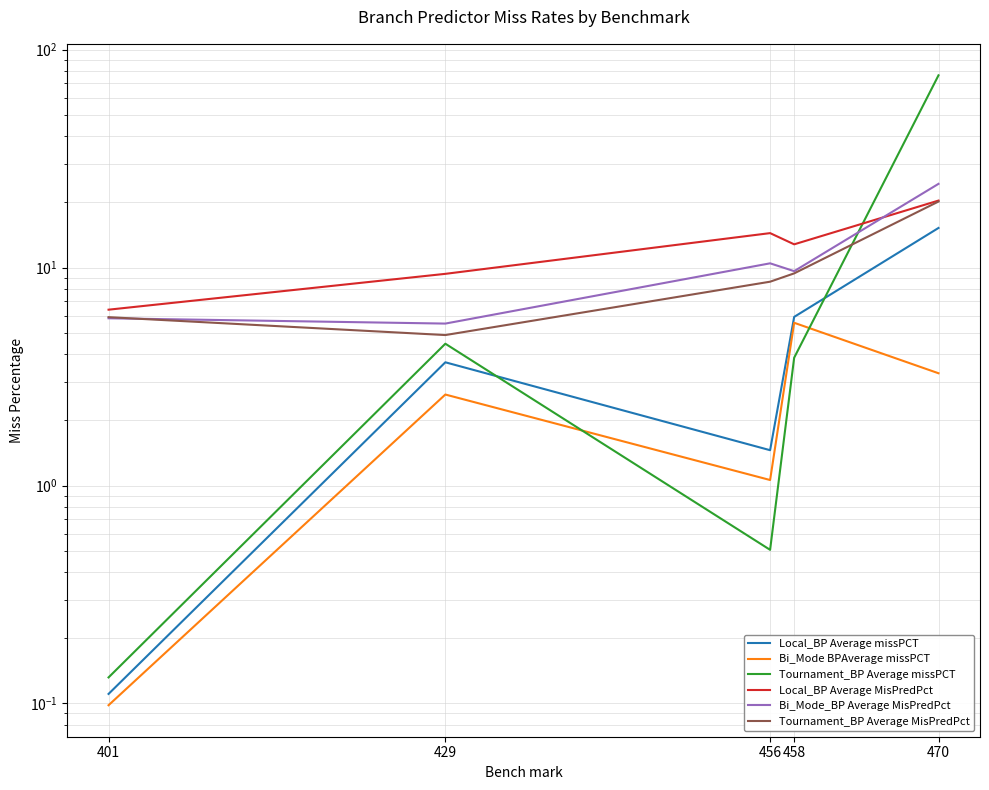

Reading left to right, transcribe all the data shown in this chart.

Local_BP Average missPCT: 0.1	3.7	1.5	5.9	15.2
Bi_Mode BPAverage missPCT: 0.1	2.6	1.1	5.6	3.3
Tournament_BP Average missPCT: 0.1	4.5	0.5	3.9	76.2
Local_BP Average MisPredPct: 6.4	9.4	14.4	12.8	20.3
Bi_Mode_BP Average MisPredPct: 5.9	5.5	10.5	9.6	24.2
Tournament_BP Average MisPredPct: 5.9	4.9	8.6	9.4	20.1